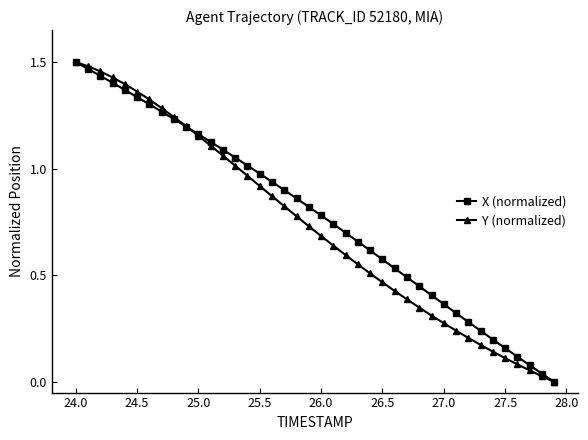

What is the value of the X (normalized) point at the 19th from the left?

0.9